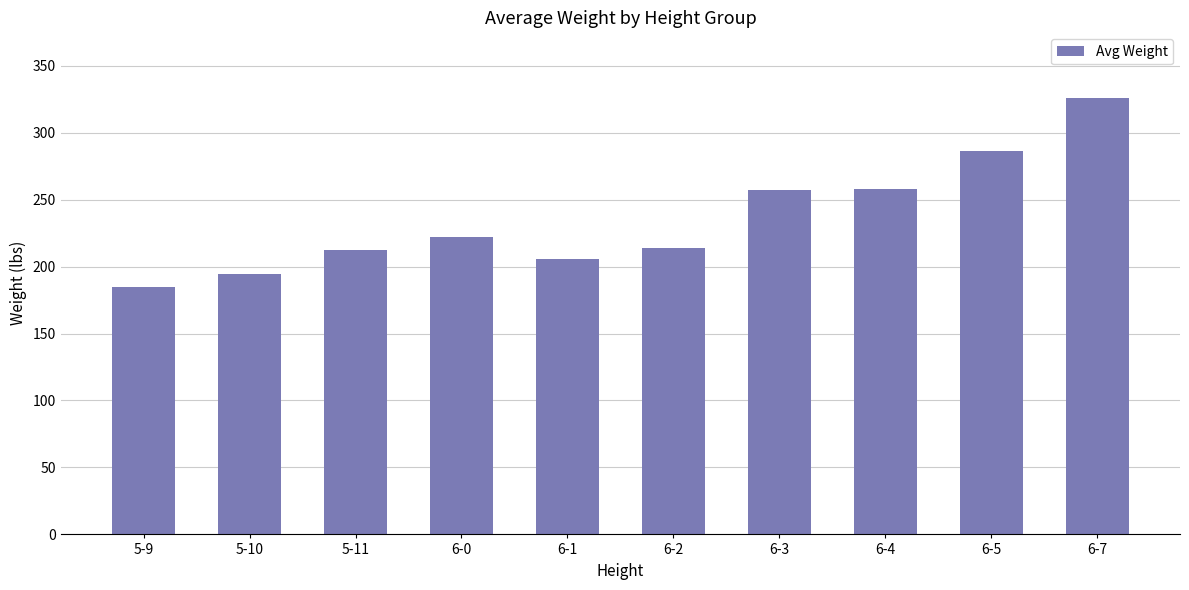

Read the value at 5-9.

185.0